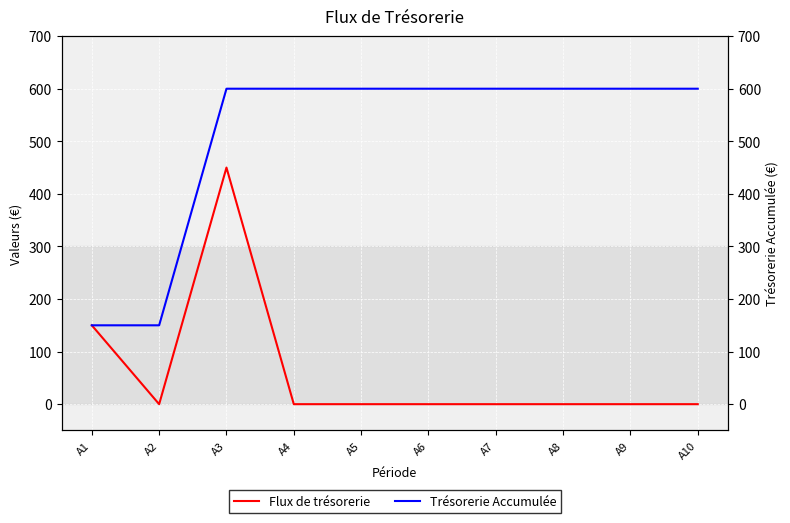

At A10, list the series in order from smallest to largest.

Flux de trésorerie, Trésorerie Accumulée